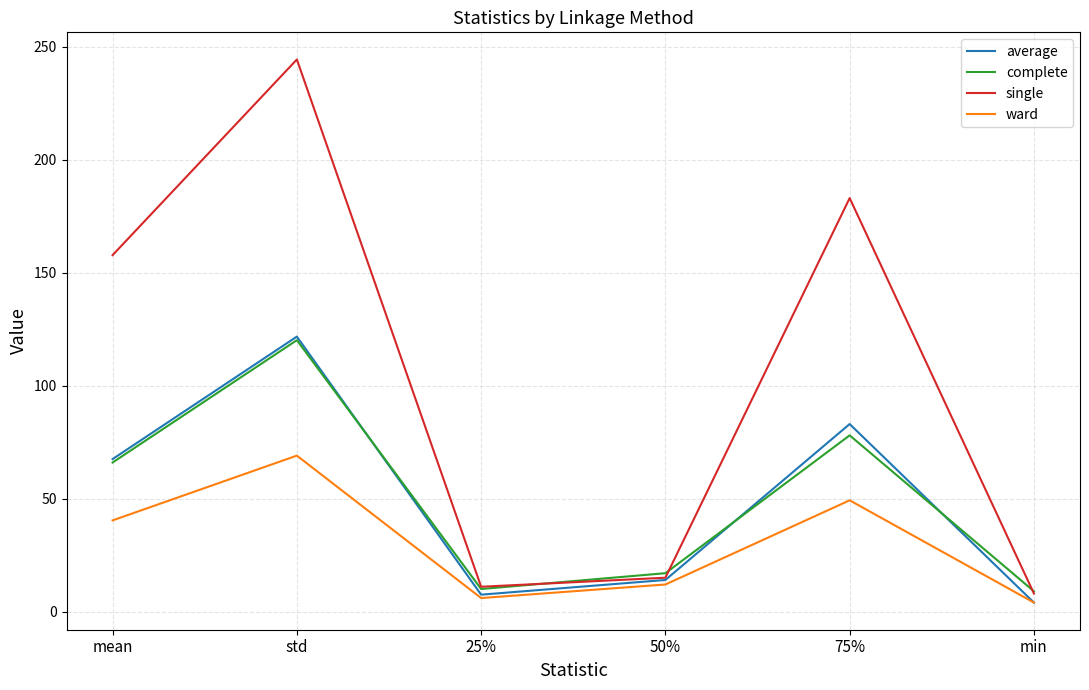

Between std and 25%, which series saw the biggest shift?

single